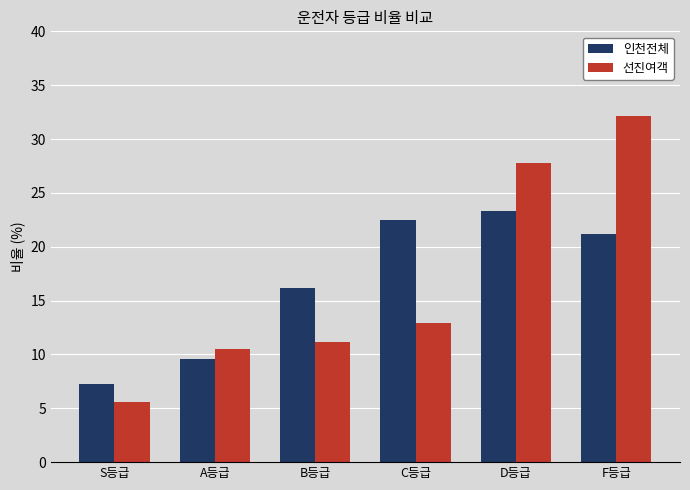

At A등급, list the series in order from smallest to largest.

인천전체, 선진여객